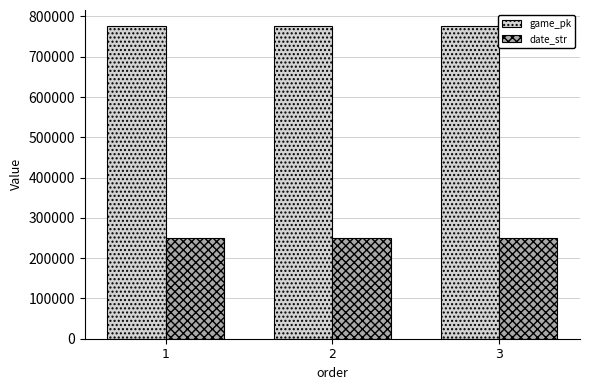

Count the game_pk values in the range 777228 to 777258.

3